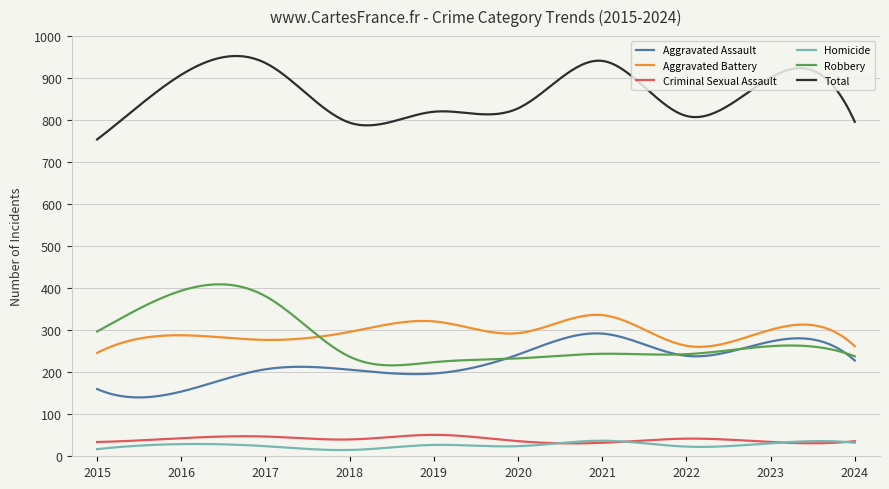

True or false: Criminal Sexual Assault and Robbery cross at least once.

False